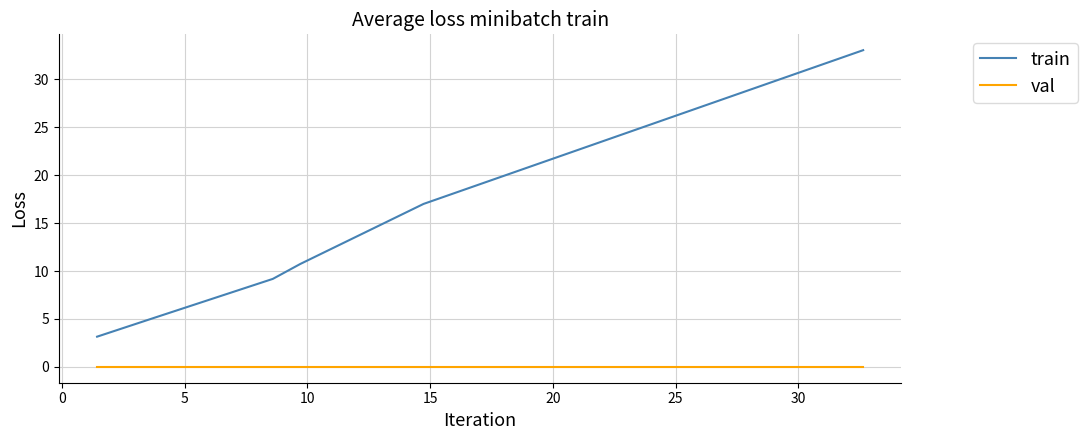

What are all the series names shown in the legend?

train, val